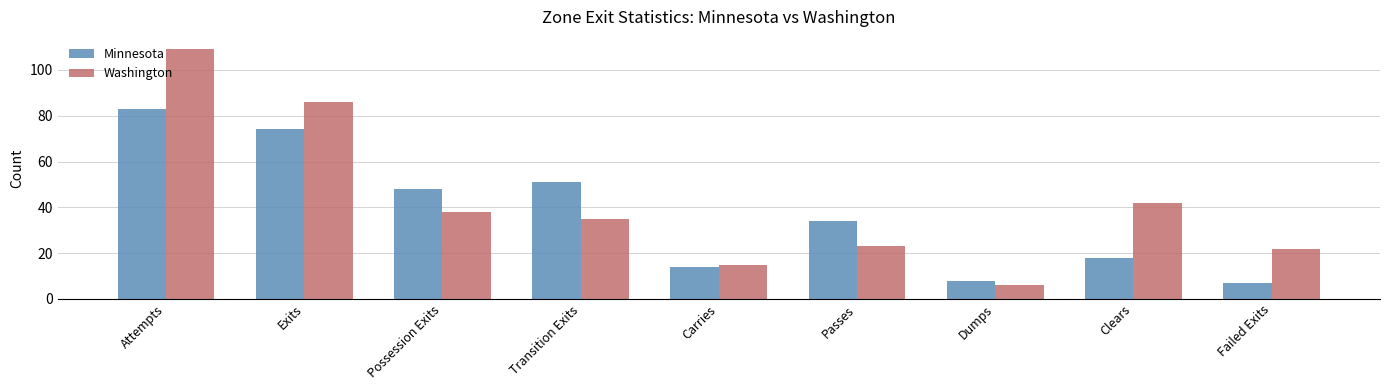

List the series in order of their peak value, lowest first.

Minnesota, Washington